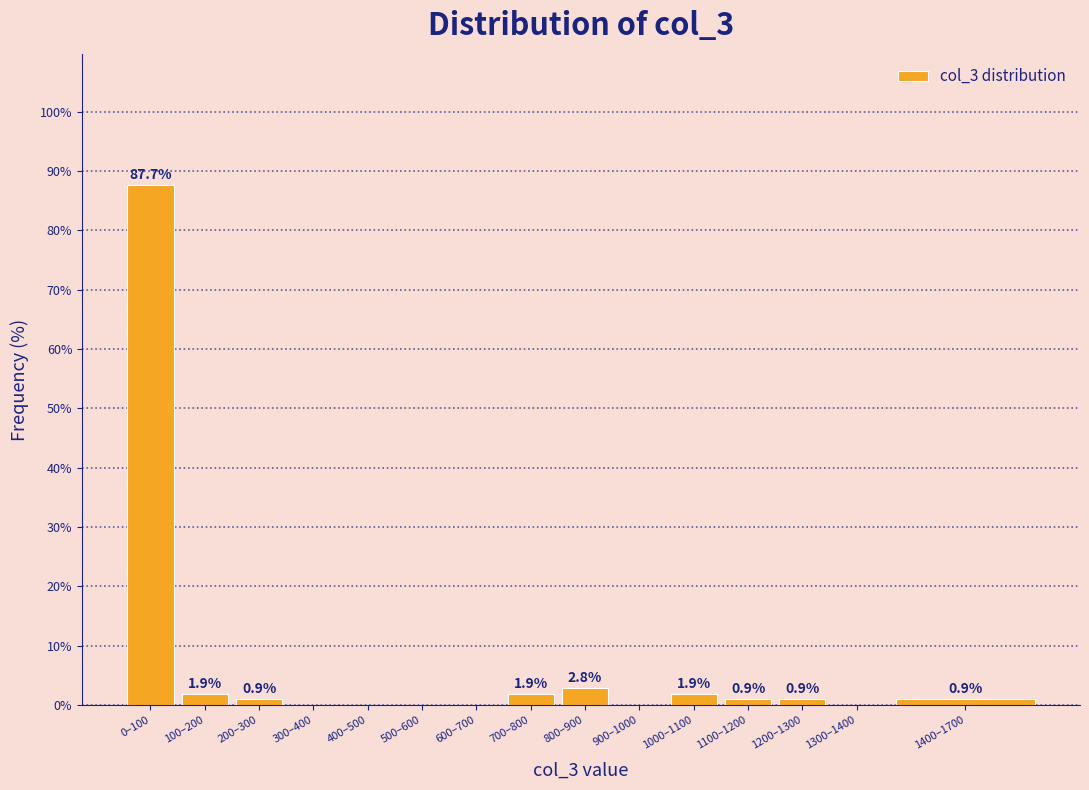

Reading left to right, transcribe all the data shown in this chart.

0–100=87.7	100–200=1.9	200–300=0.9	300–400=0.0	400–500=0.0	500–600=0.0	600–700=0.0	700–800=1.9	800–900=2.8	900–1000=0.0	1000–1100=1.9	1100–1200=0.9	1200–1300=0.9	1300–1400=0.0	1400–1700=0.9